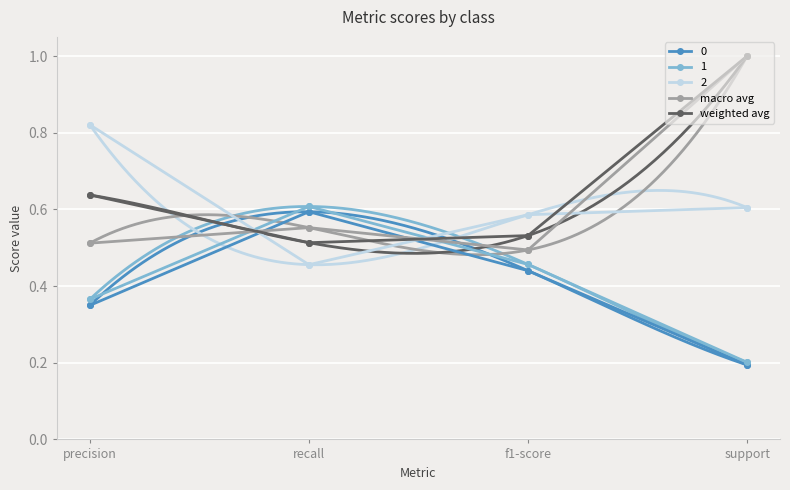

True or false: weighted avg has a value of 1.1 at precision.

False